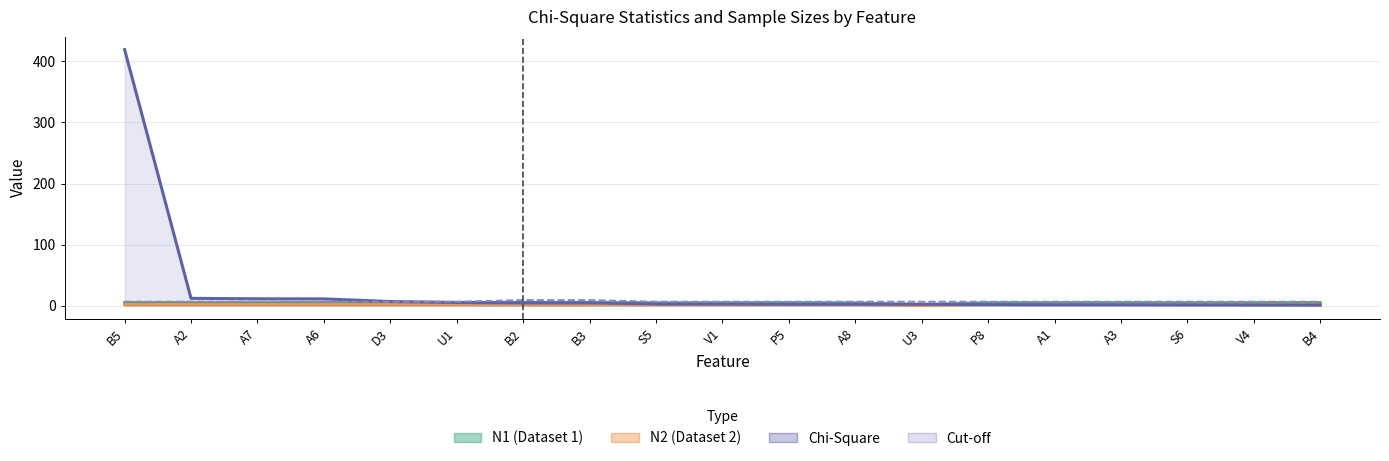

After their last crossing, which series has the higher values: Cut-off or Chi-Square?

Cut-off